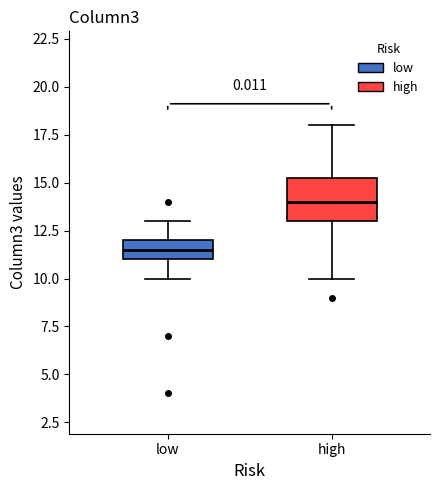

Which box is the tallest, from its lower edge to its upper edge?

high